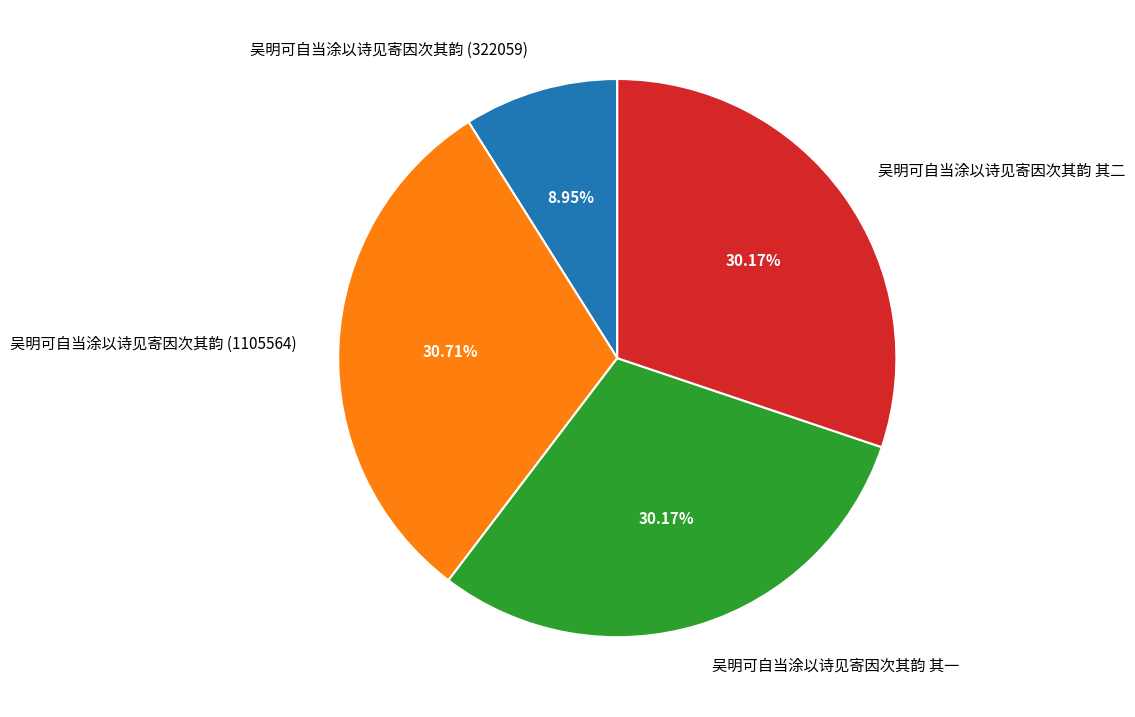

To the nearest percent, what portion does 吴明可自当涂以诗见寄因次其韵 (322059) represent?

9%